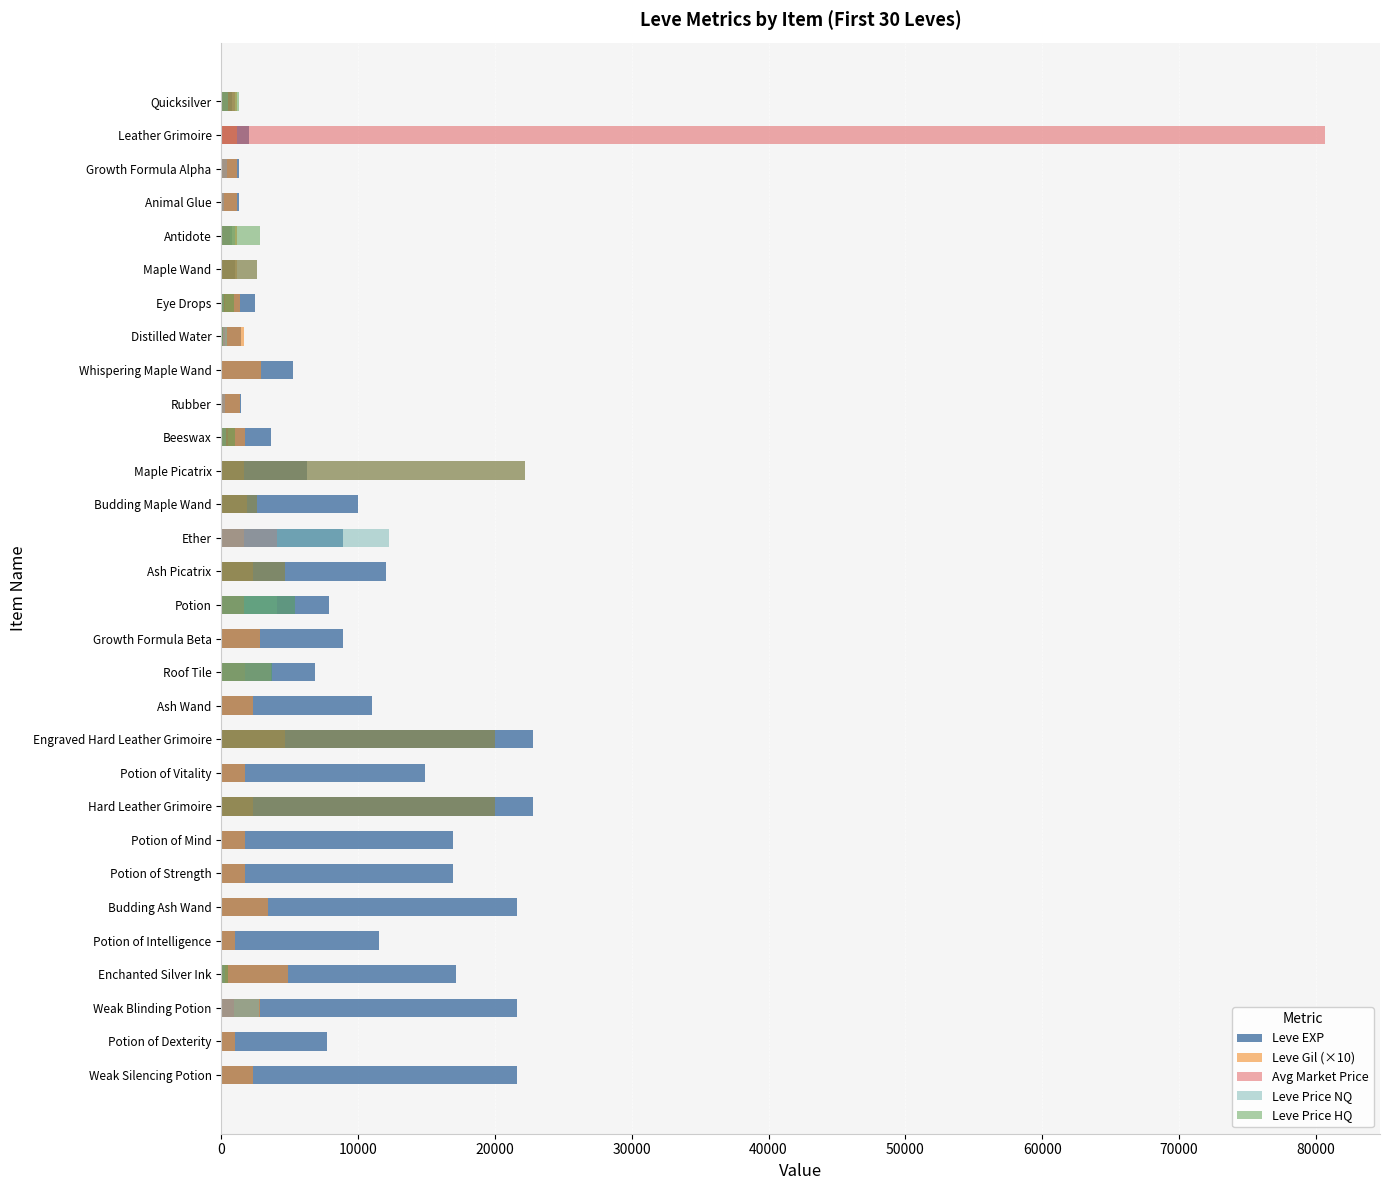

What position from the left is Distilled Water?

8